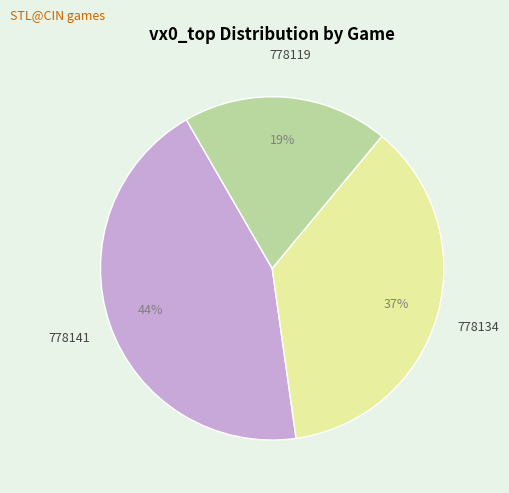

To the nearest percent, what is the difference between the largest and smallest slice percentages?

25%